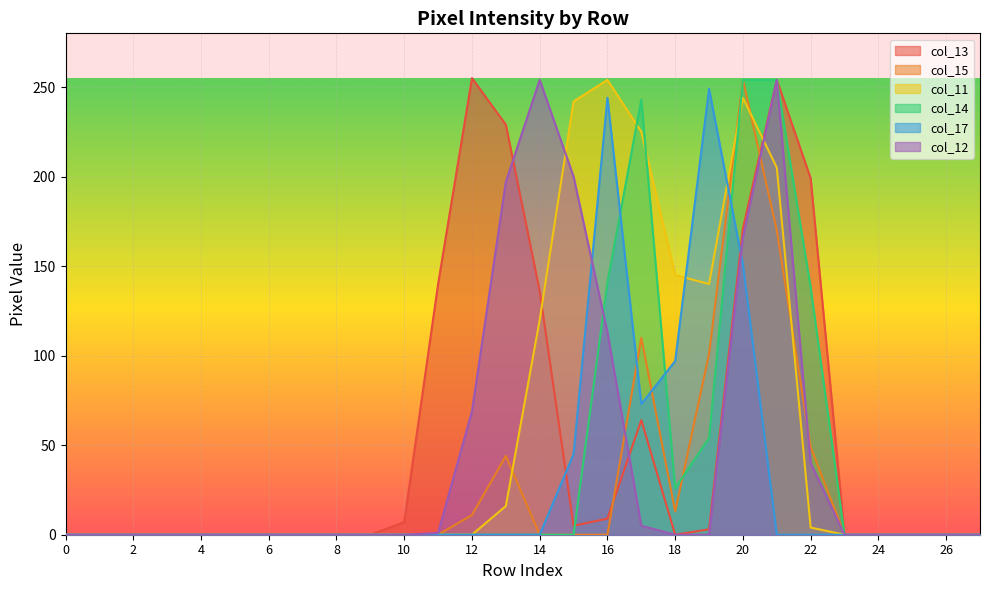

Where is the first local maximum for col_15?

13